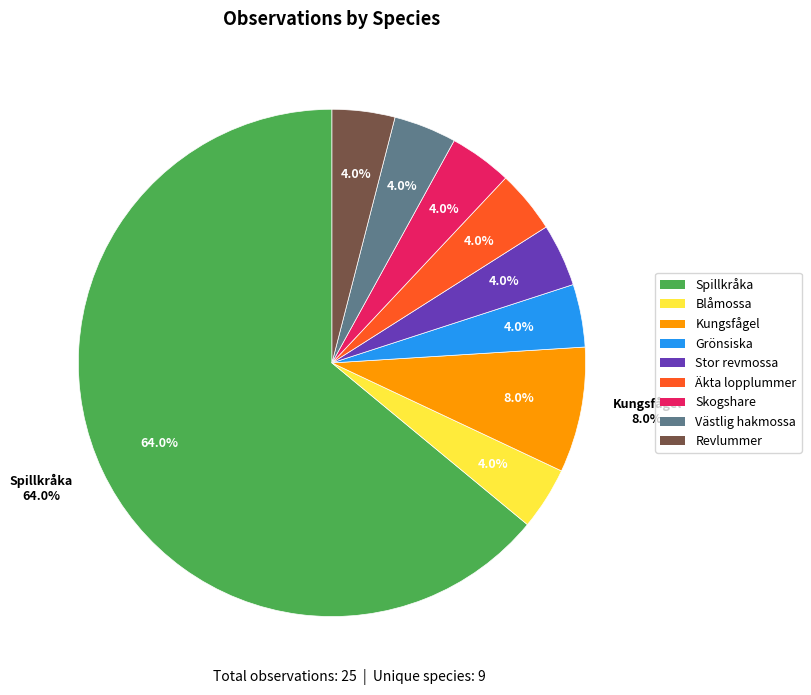

How many slices are in this pie chart?

9